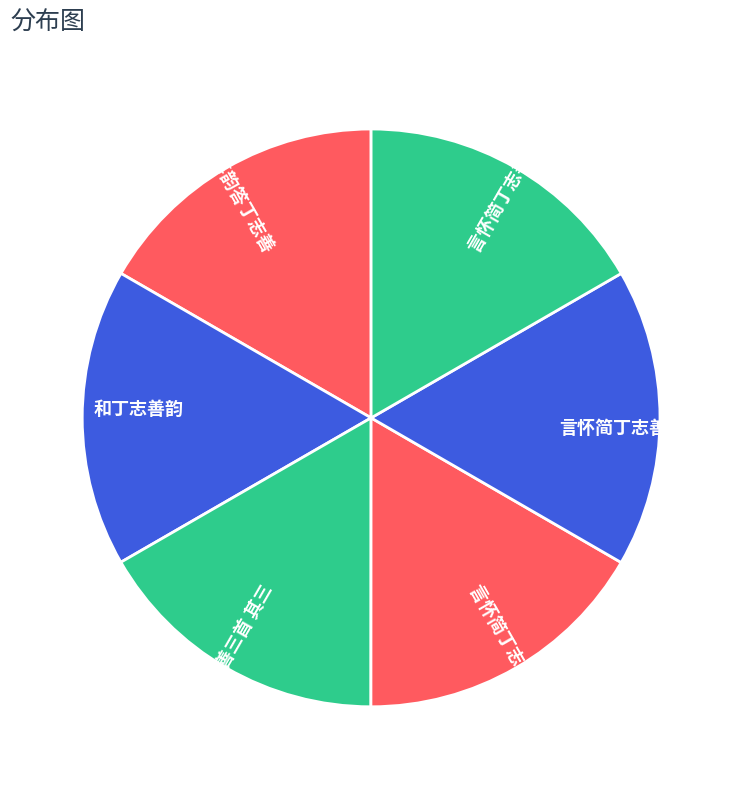

Is there any slice that represents more than half of the pie?

No